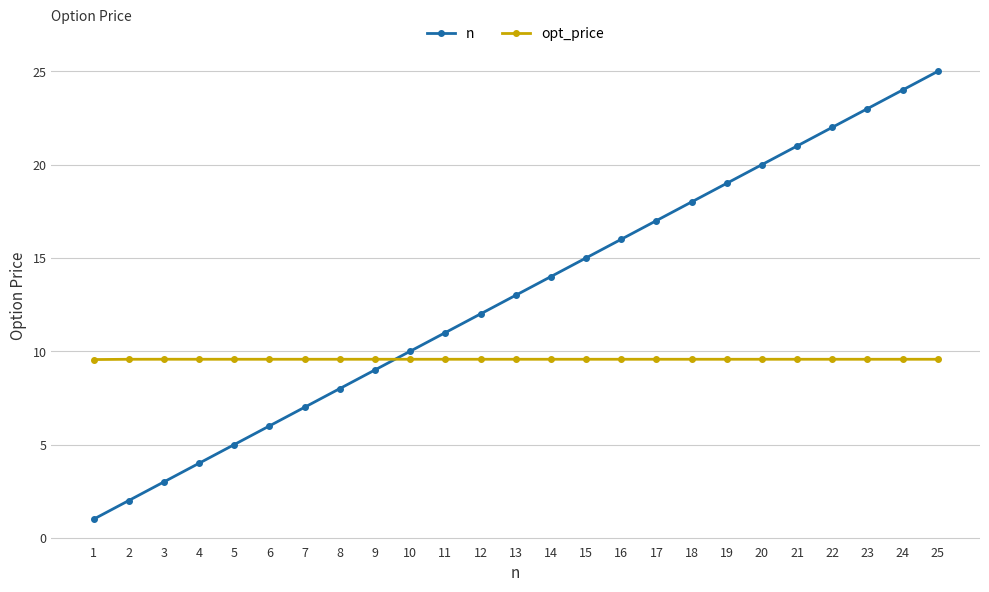

True or false: n has more than 1 interior local peaks.

False